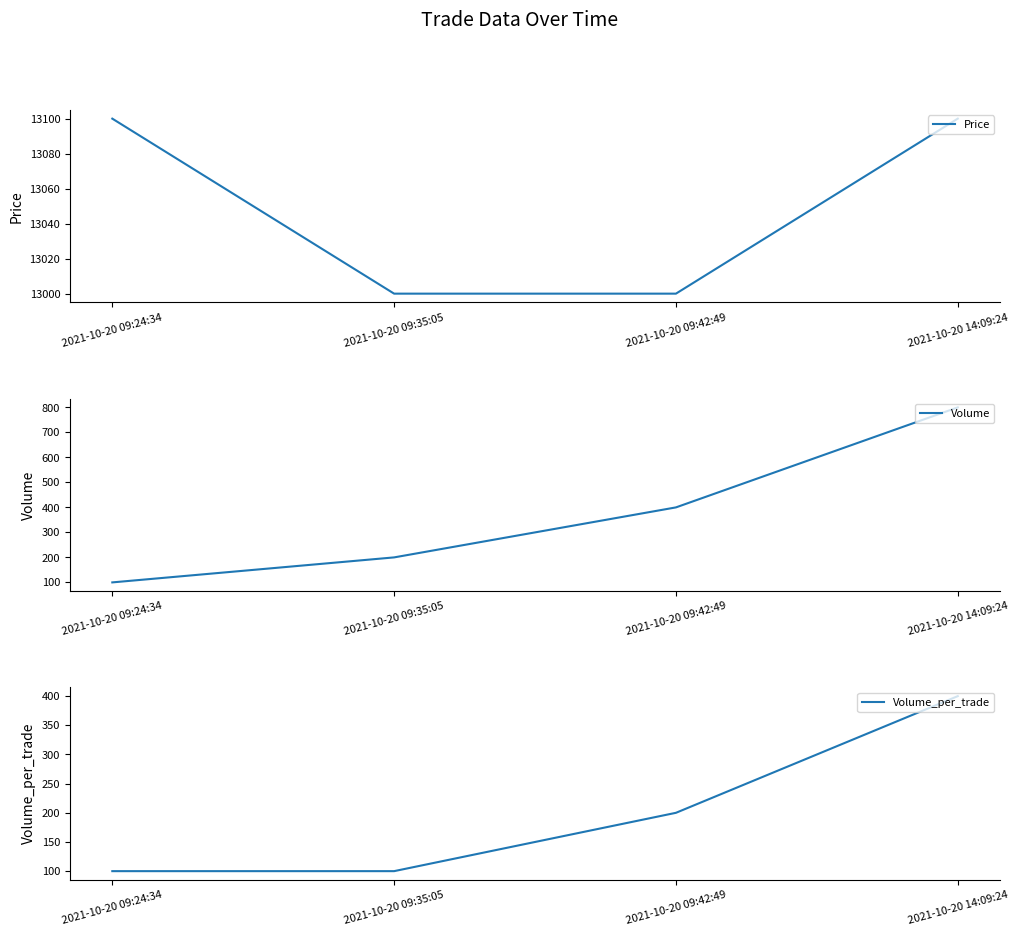

How many lines are shown in the chart?

3